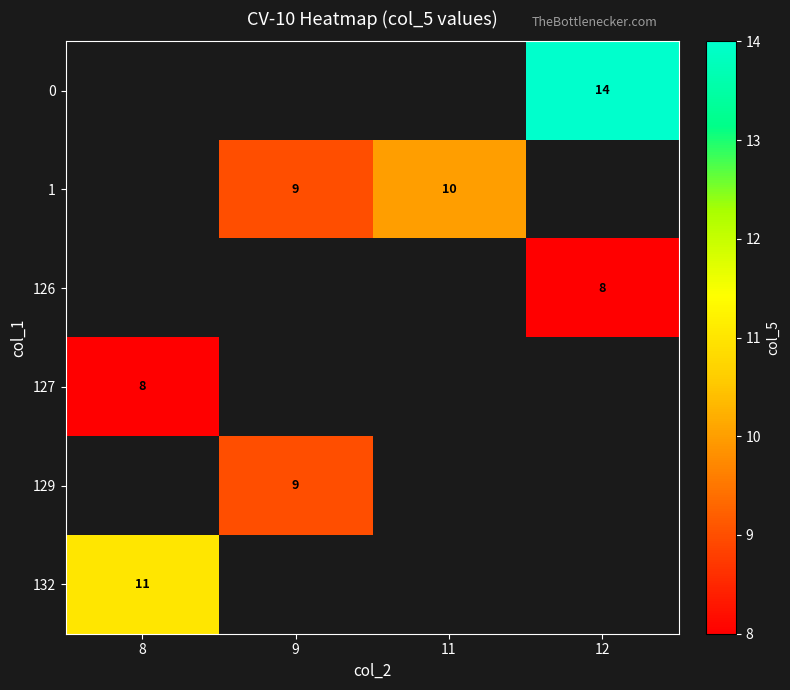

The 1 series shows 10 at 11. True or false?

True